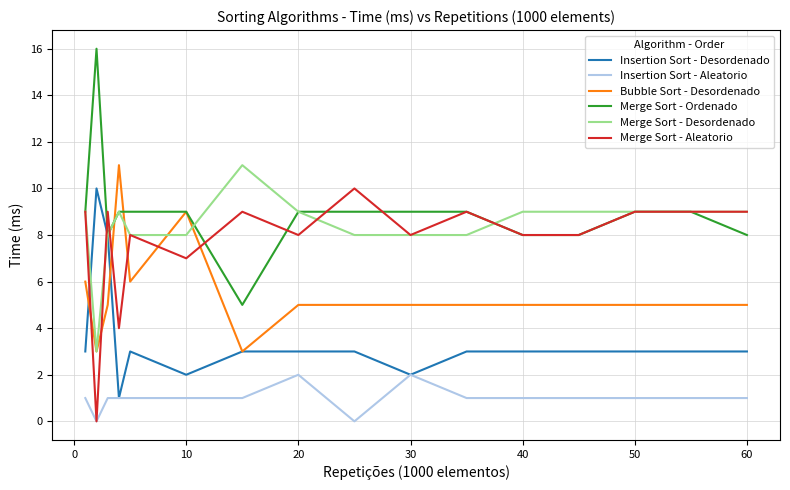

True or false: Merge Sort - Aleatorio and Bubble Sort - Desordenado cross at least once.

True